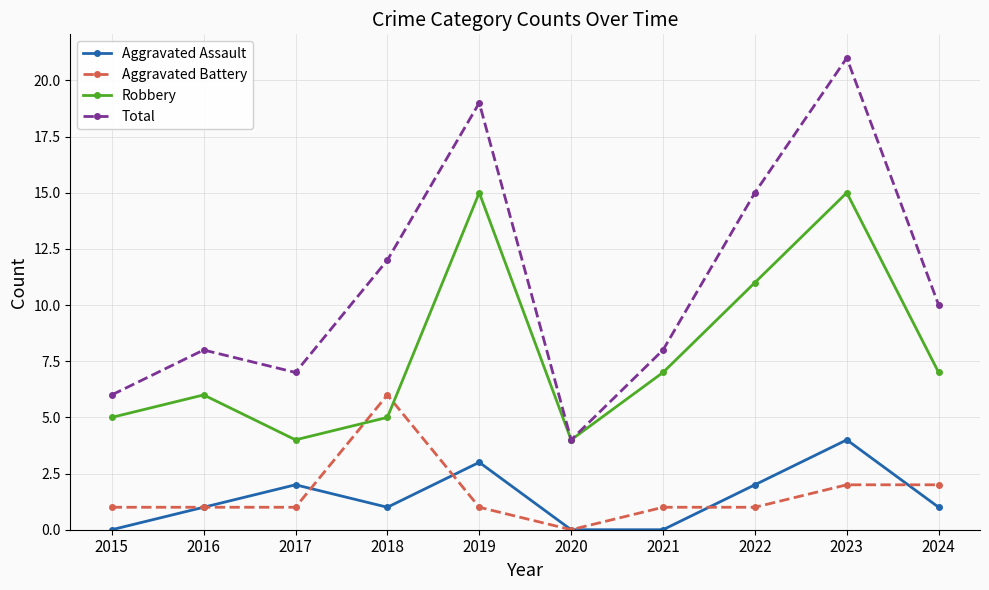

Reading left to right, extract all data points from this chart.

Aggravated Assault: 2015=0	2016=1	2017=2	2018=1	2019=3	2020=0	2021=0	2022=2	2023=4	2024=1
Aggravated Battery: 2015=1	2016=1	2017=1	2018=6	2019=1	2020=0	2021=1	2022=1	2023=2	2024=2
Robbery: 2015=5	2016=6	2017=4	2018=5	2019=15	2020=4	2021=7	2022=11	2023=15	2024=7
Total: 2015=6	2016=8	2017=7	2018=12	2019=19	2020=4	2021=8	2022=15	2023=21	2024=10